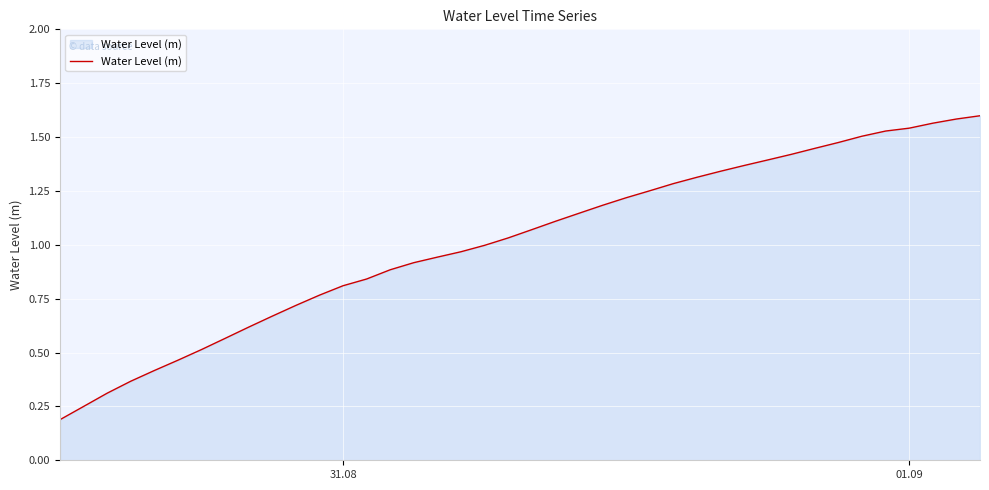

Does the chart display data point markers on the line(s)?

No